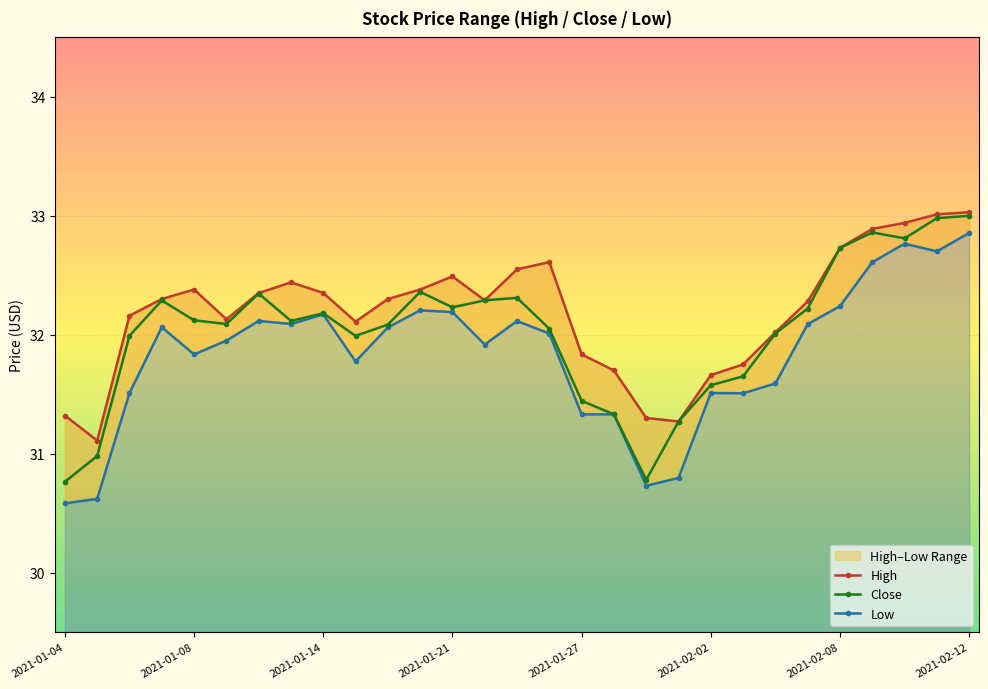

Where does the Low series first go above 32?

2021-01-07